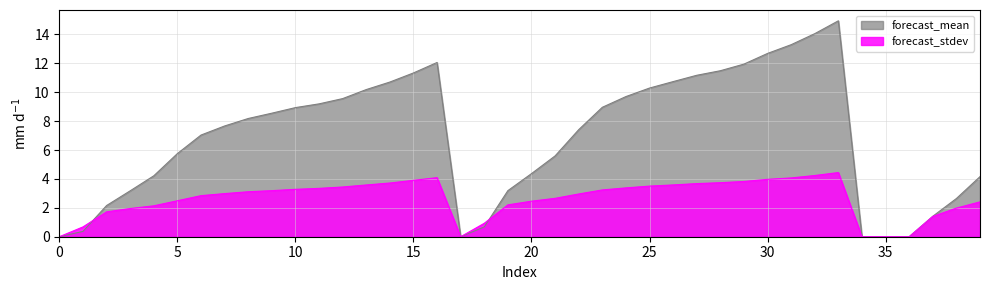

How many lines are shown in the chart?

2